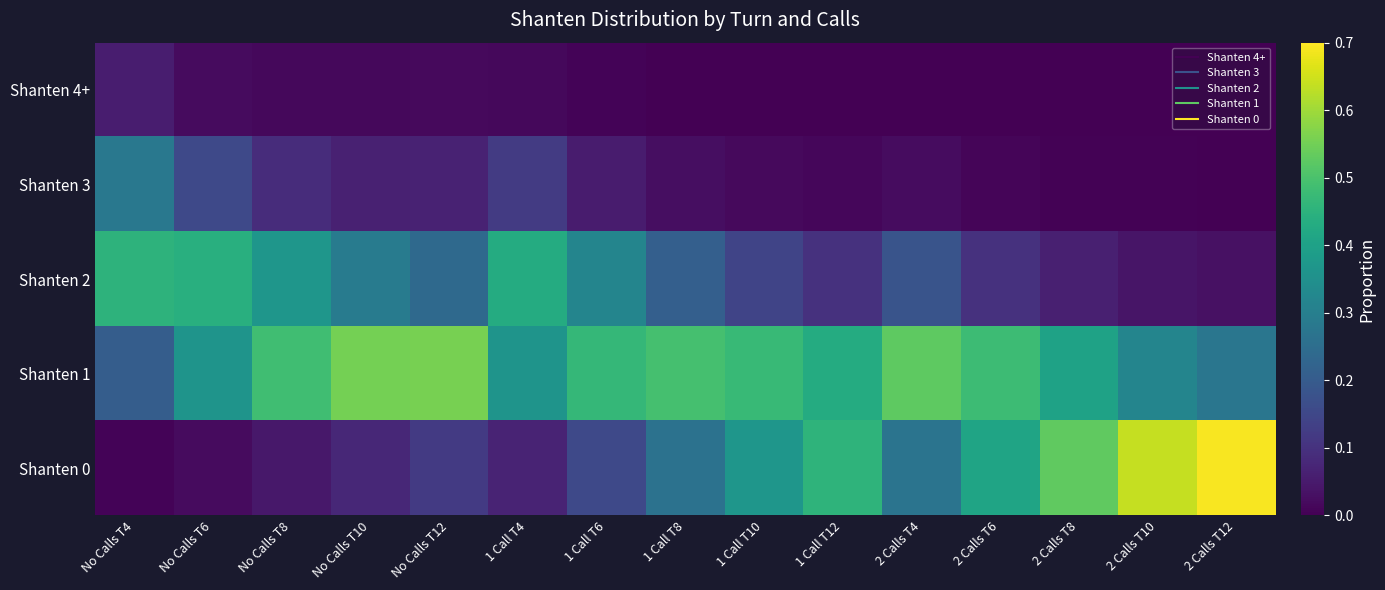

Which series changed the most between No Calls T4 and 2 Calls T10?

Shanten 0